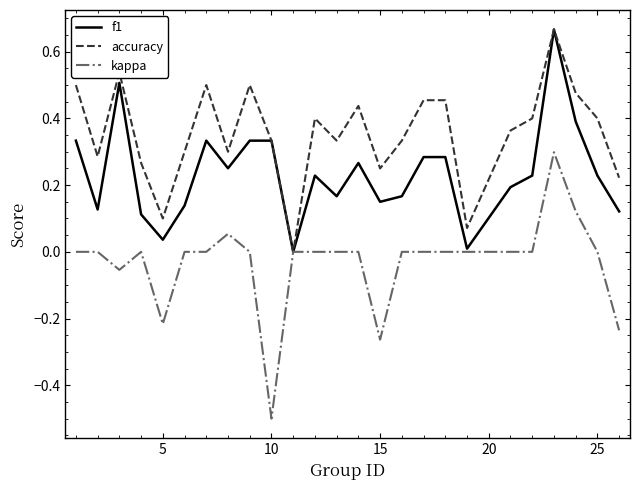

What is the smallest value displayed?

-0.5